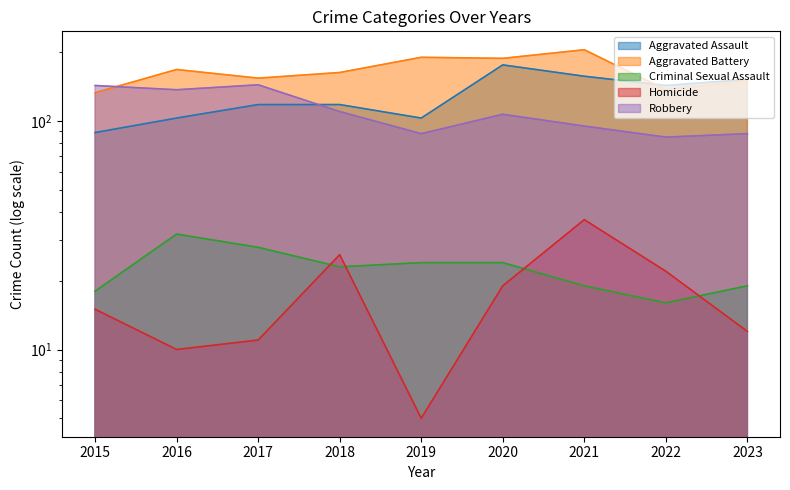

At 2021, list the series in order from smallest to largest.

Criminal Sexual Assault, Homicide, Robbery, Aggravated Assault, Aggravated Battery